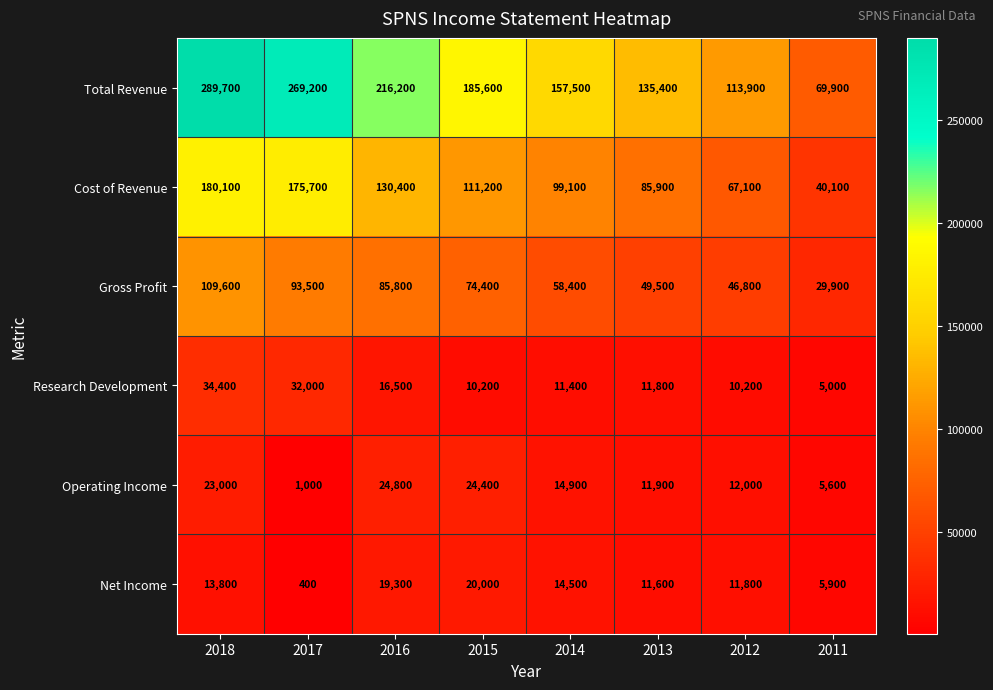

Which series has the largest range (max minus min)?

Total Revenue